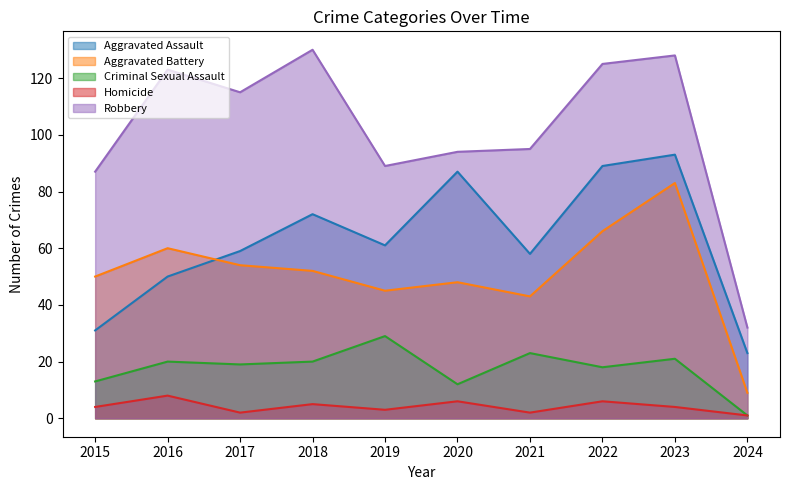

Between 2017 and 2019, which is larger?

2019